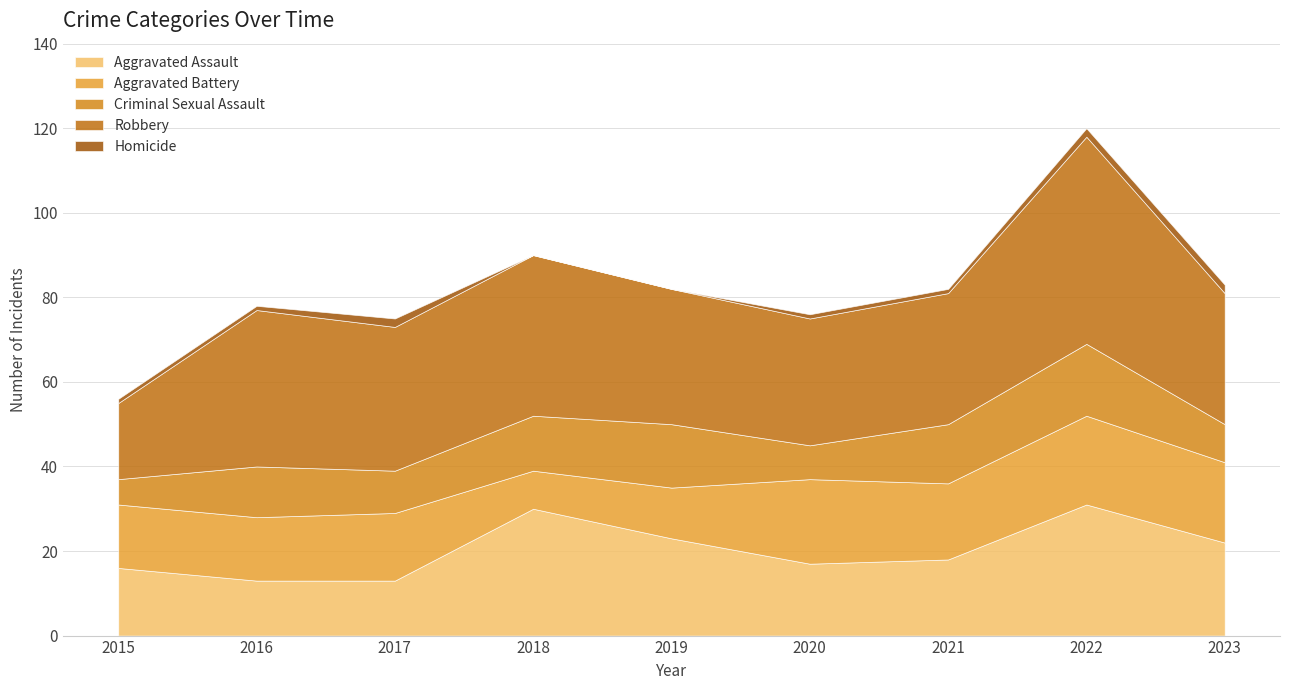

At which label is Aggravated Battery closest to 15?

2015